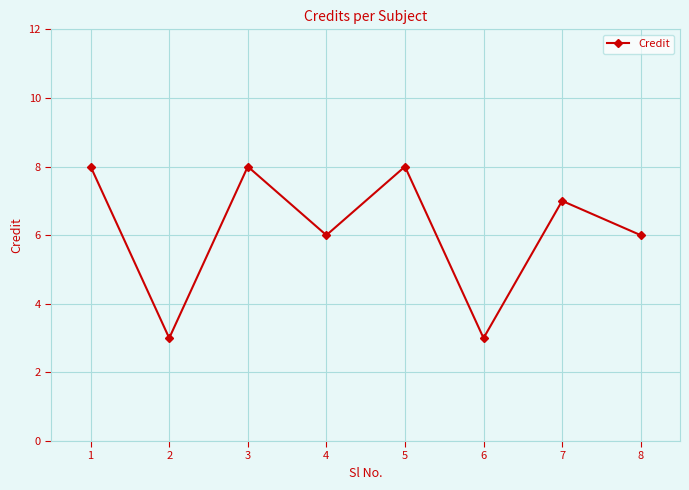

Approximately how many times larger is the value at 3 compared to 7?

1.1